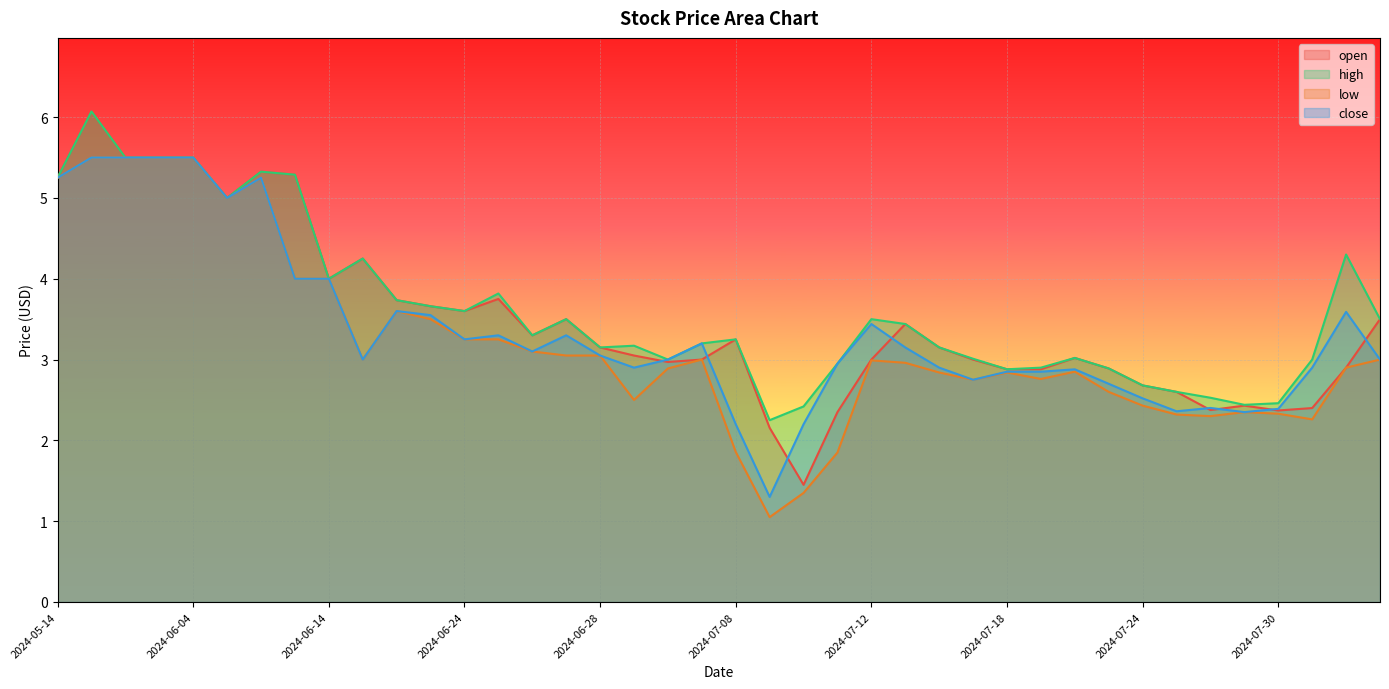

Which series has the largest total across all categories?

high